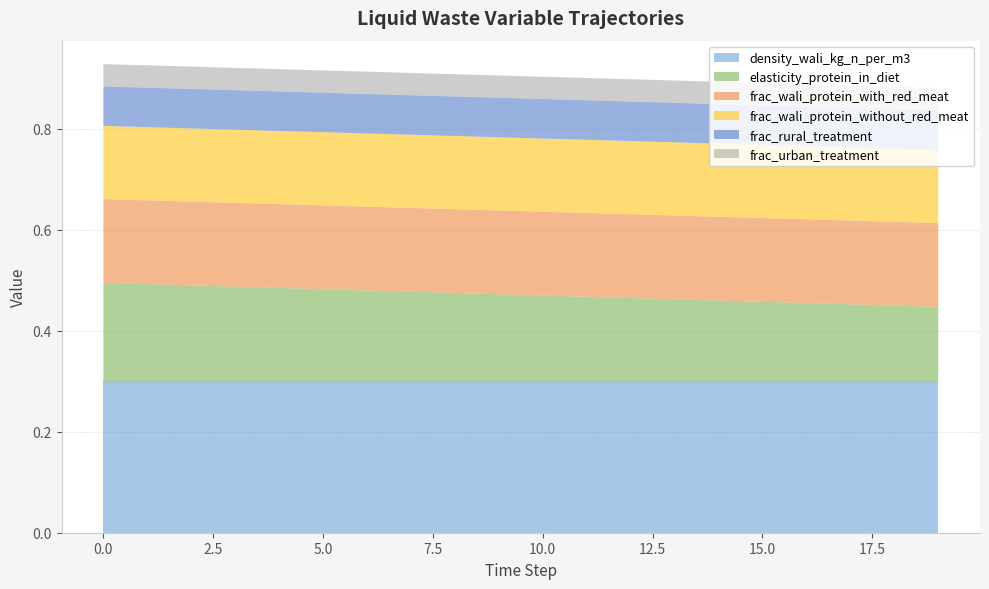

Which series has the largest total across all categories?

density_wali_kg_n_per_m3